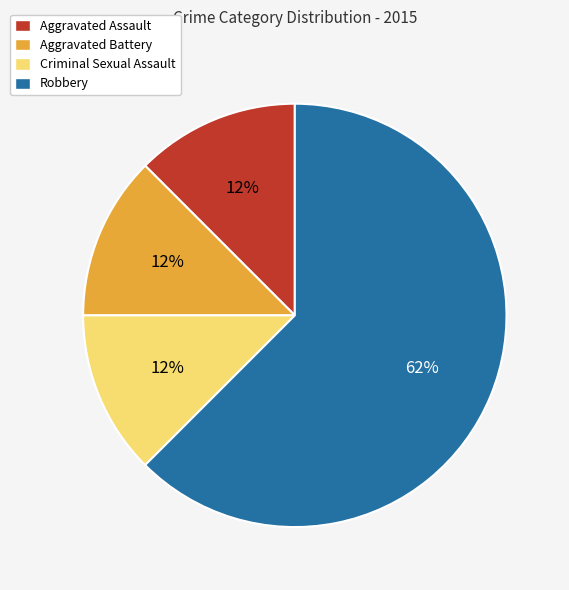

Approximately how many times larger is the value at Aggravated Assault compared to Criminal Sexual Assault?

1.0